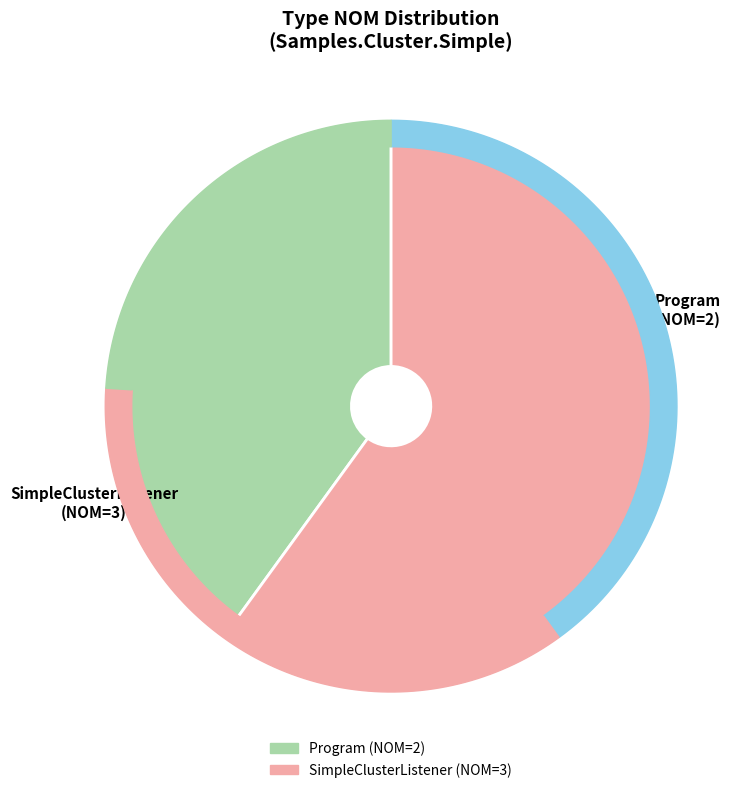

Which slice represents more than half of the pie?

SimpleClusterListener